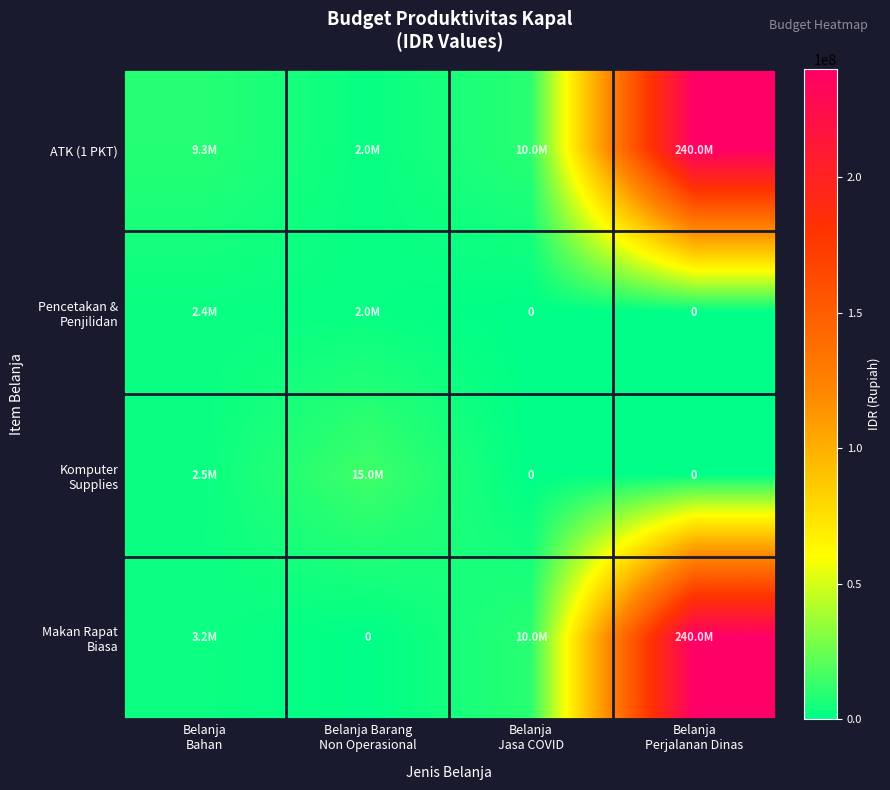

What is the difference between the Komputer Supplies values at Belanja Barang Non Operasional and Belanja Perjalanan Dinas?

15000000